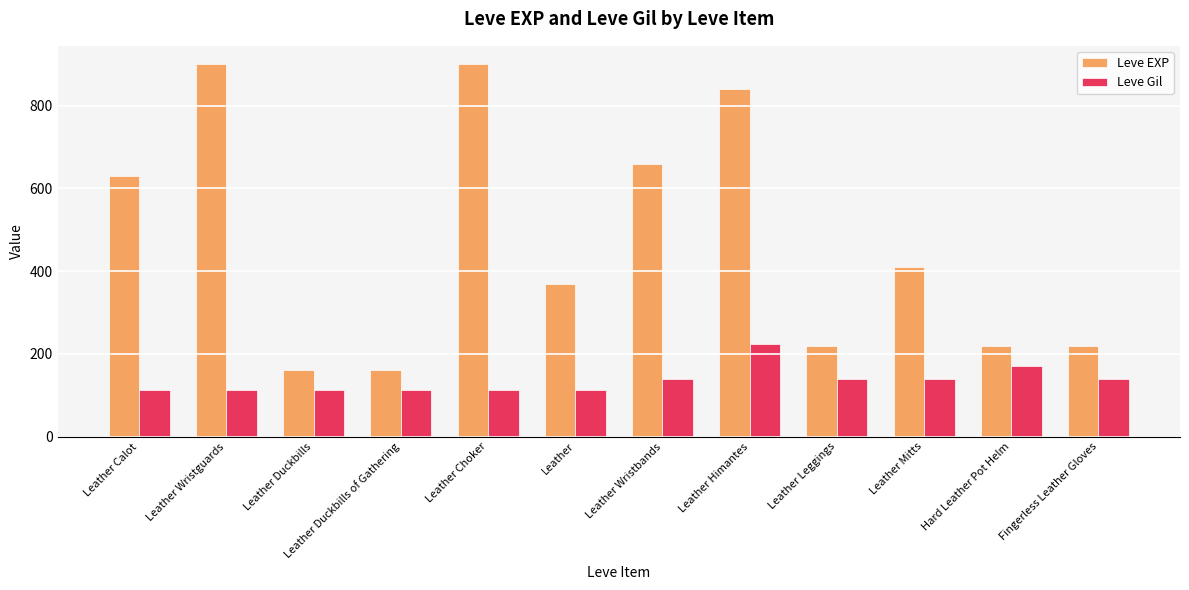

Is it true that Leve EXP equals 900 at Leather Choker?

True